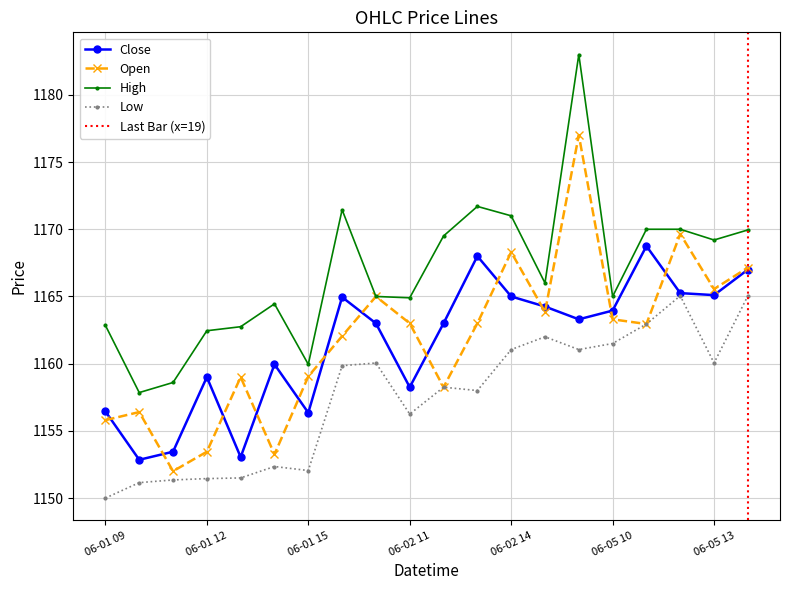

At which label is Open closest to 1164?

2023-06-02 15:15